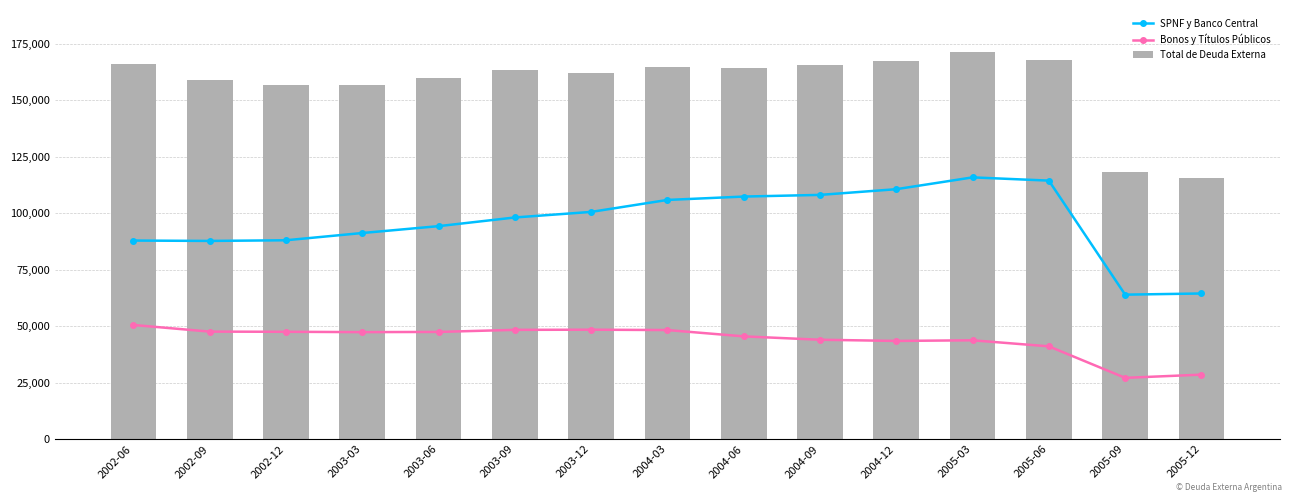

What is the label of the 2nd bar from the left?

2002-09